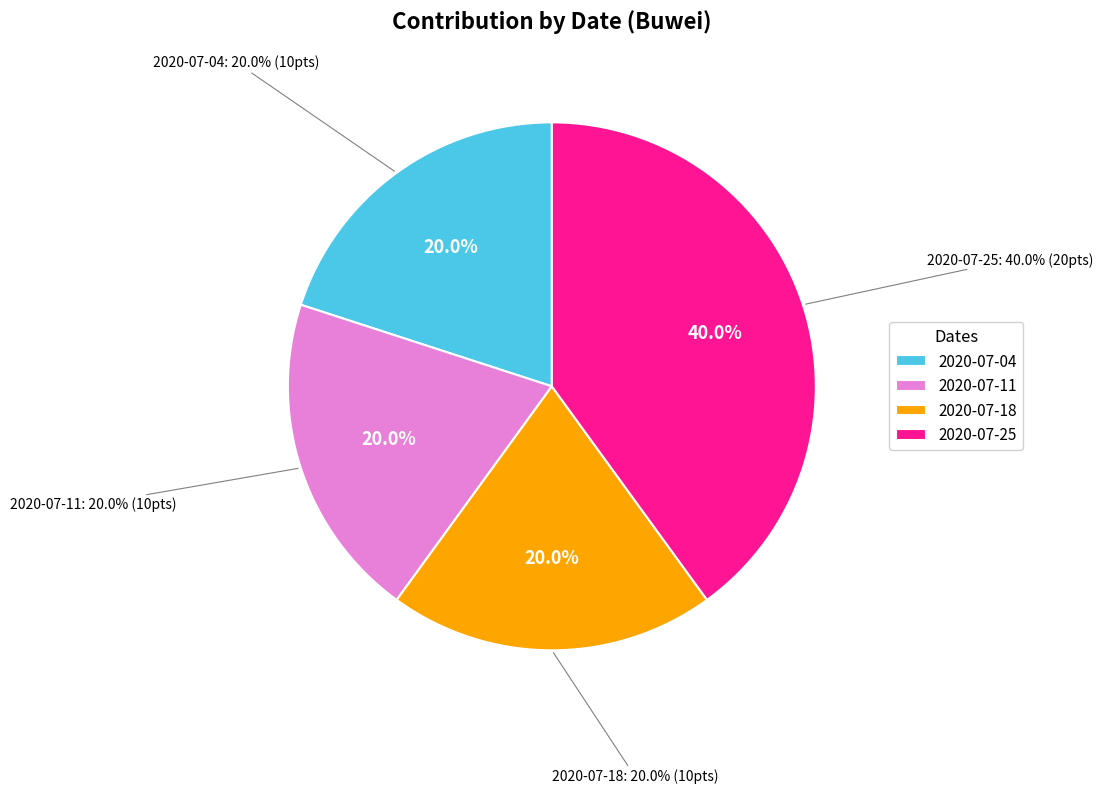

Is 2020-07-11 the majority of the pie?

No